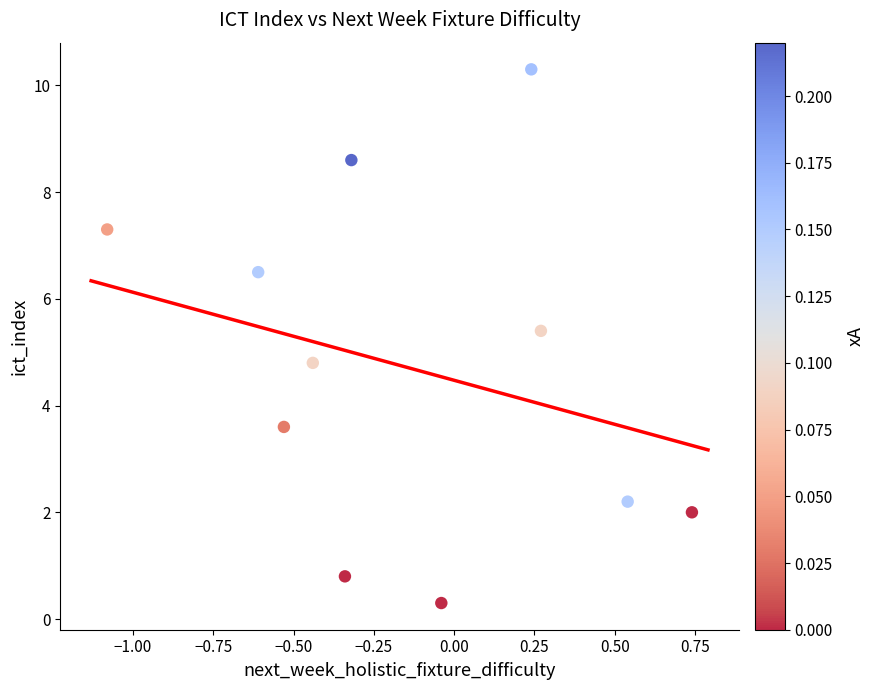

What Y value in the scatter plot is closest to 5?

4.8